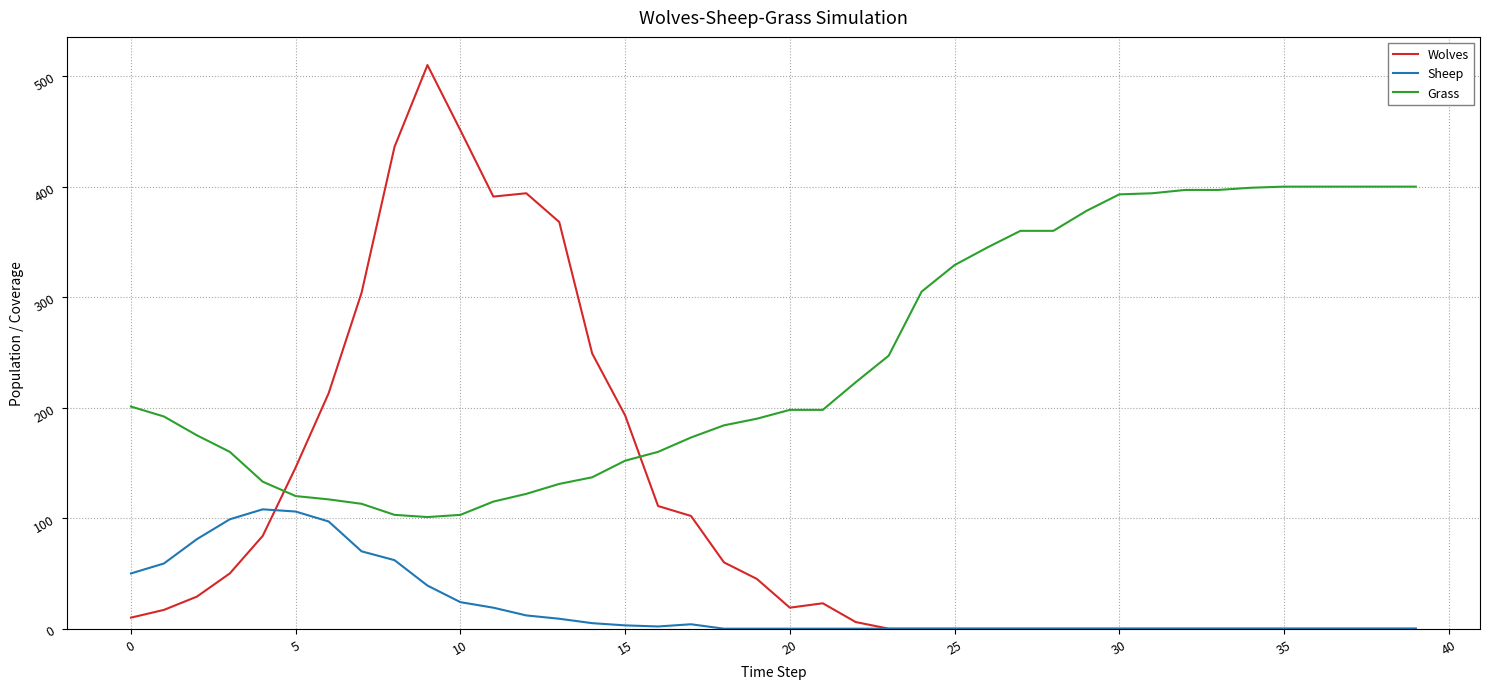

Rank the series by their maximum value, from highest to lowest.

Wolves, Grass, Sheep